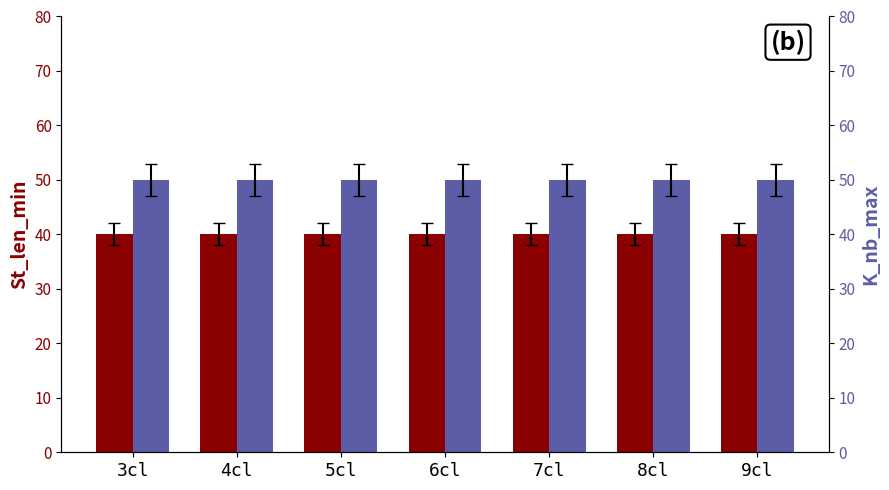

Between 7cl and 3cl, which is larger?

7cl